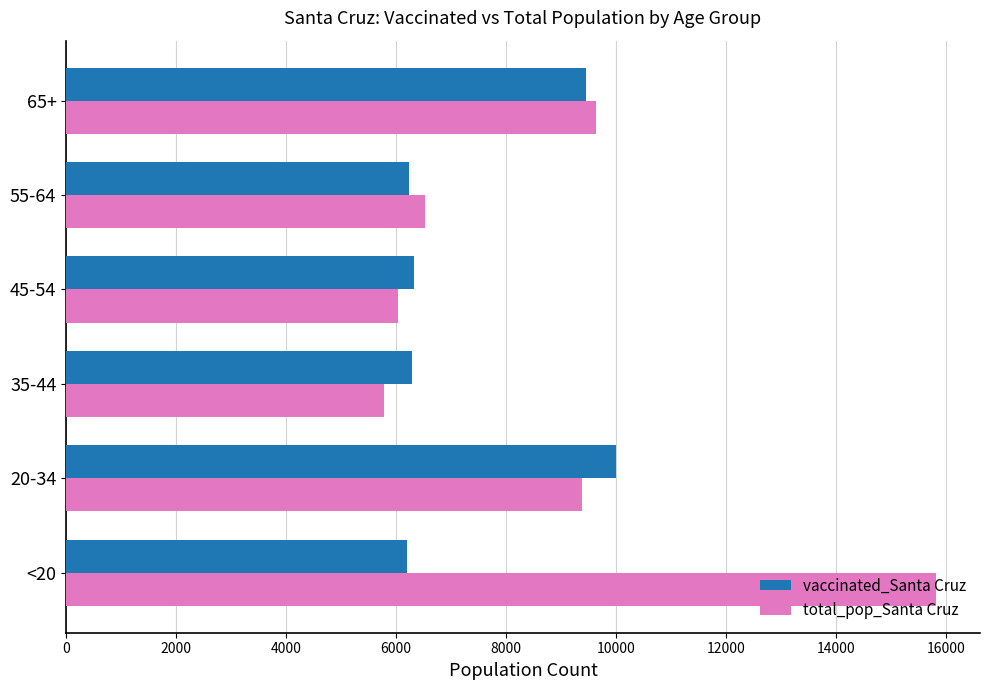

What is the difference between the second highest and minimum values in the total_pop_Santa Cruz series?

3841